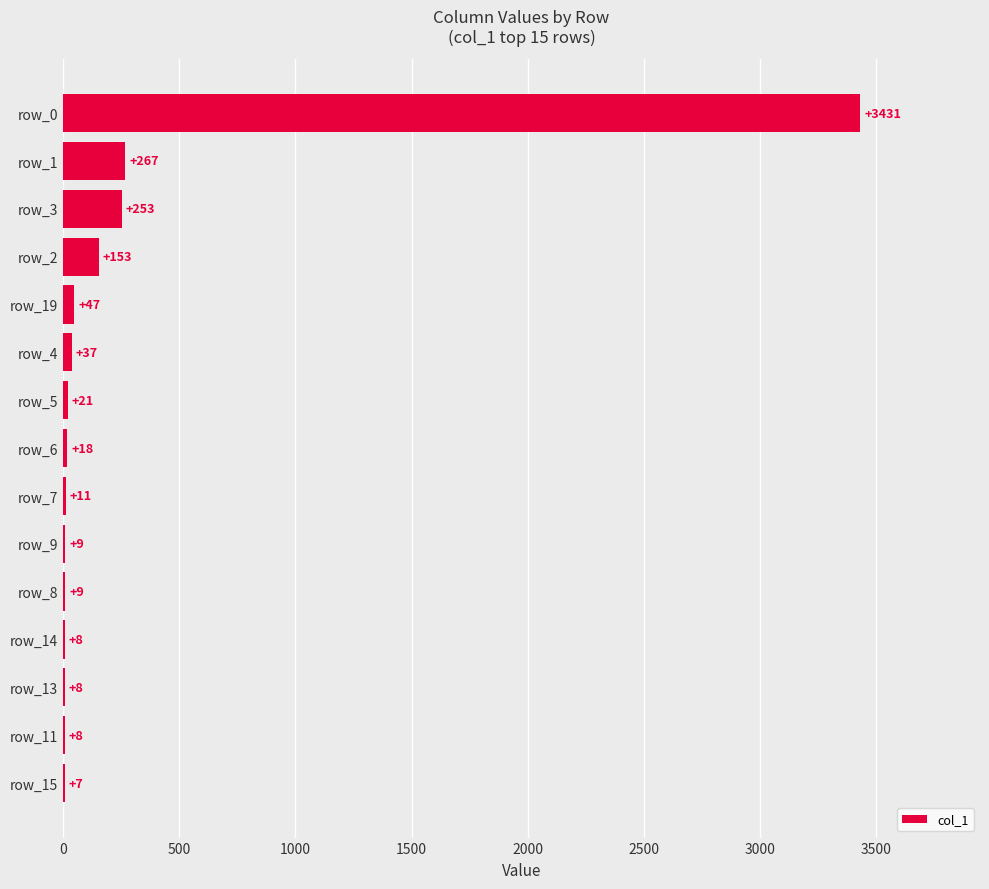

What is the sum of all values?

4287